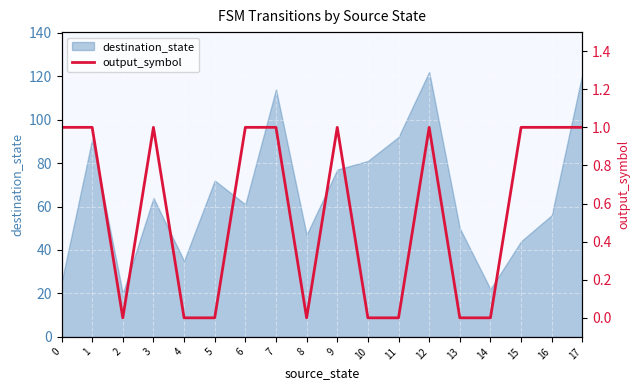

What is the highest value of the destination_state series?

122